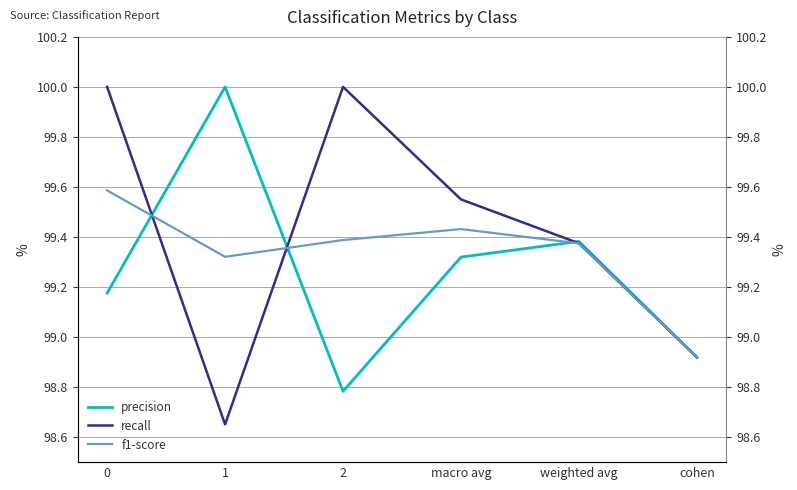

Rank the series by their average value, from lowest to highest.

precision, f1-score, recall